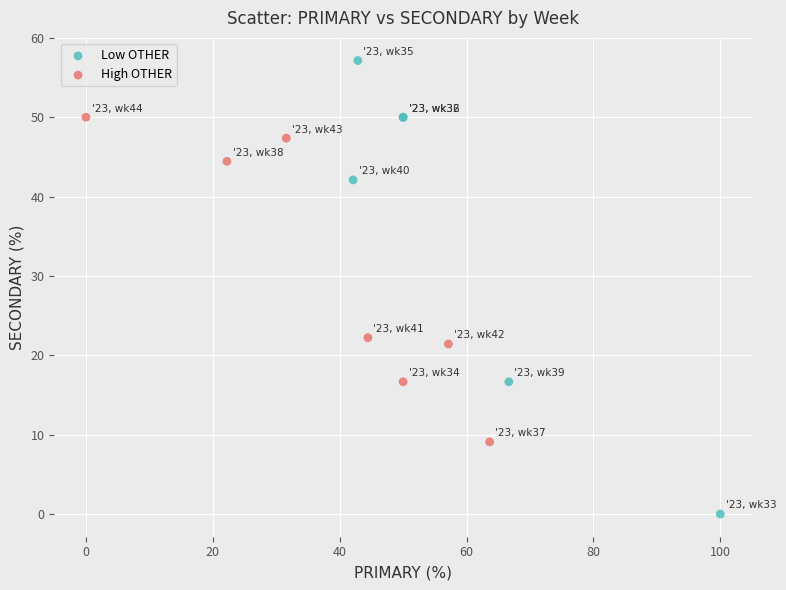

Which series contains the highest Y value?

Low OTHER